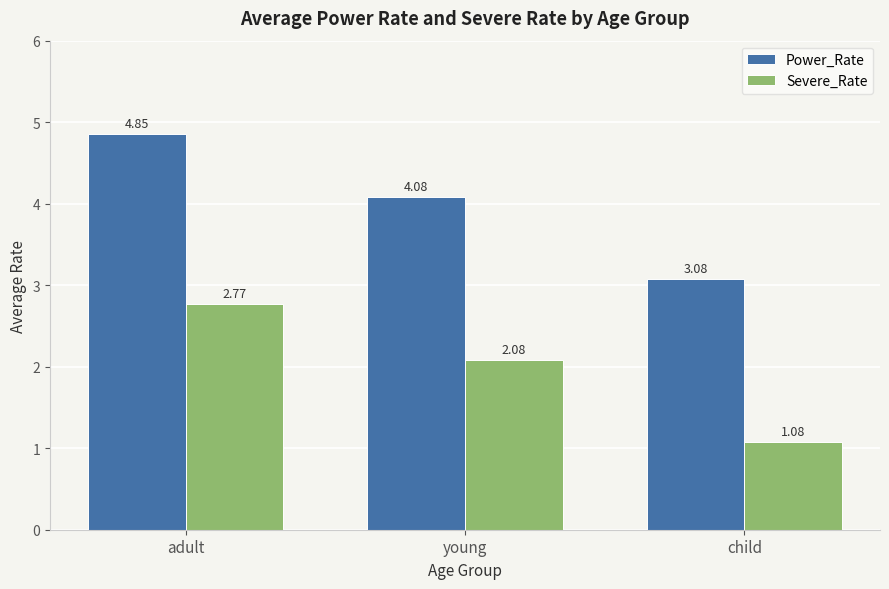

At which label is Power_Rate closest to 3?

child